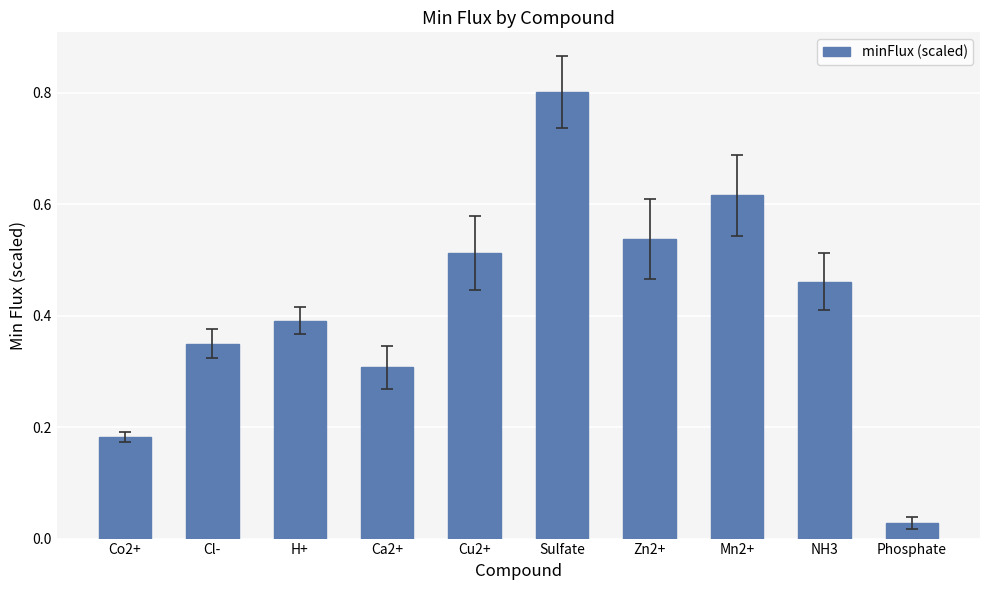

Rank the categories by value from highest to lowest.

Sulfate, Mn2+, Zn2+, Cu2+, NH3, H+, Cl-, Ca2+, Co2+, Phosphate